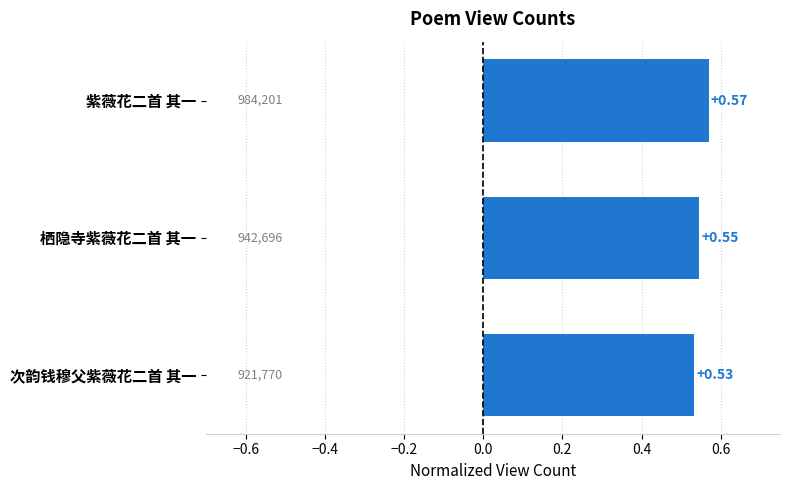

What is the label of the 2nd bar from the bottom?

栖隐寺紫薇花二首 其一